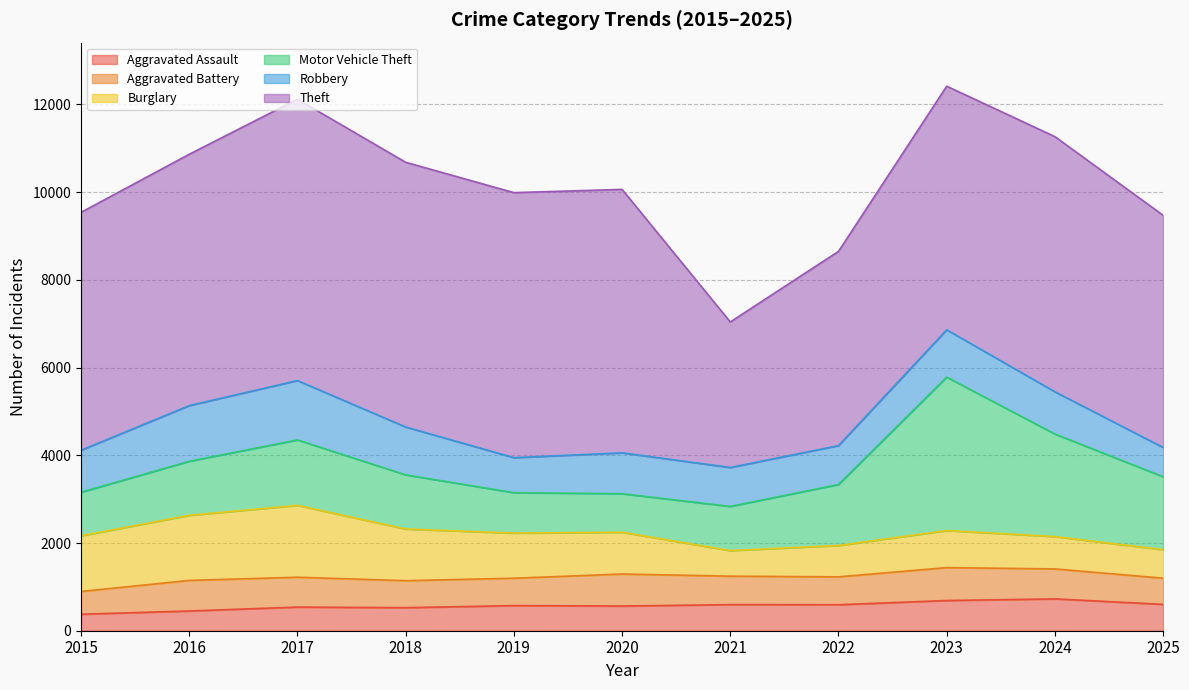

At which category does the chart reach its minimum across all series?

2015